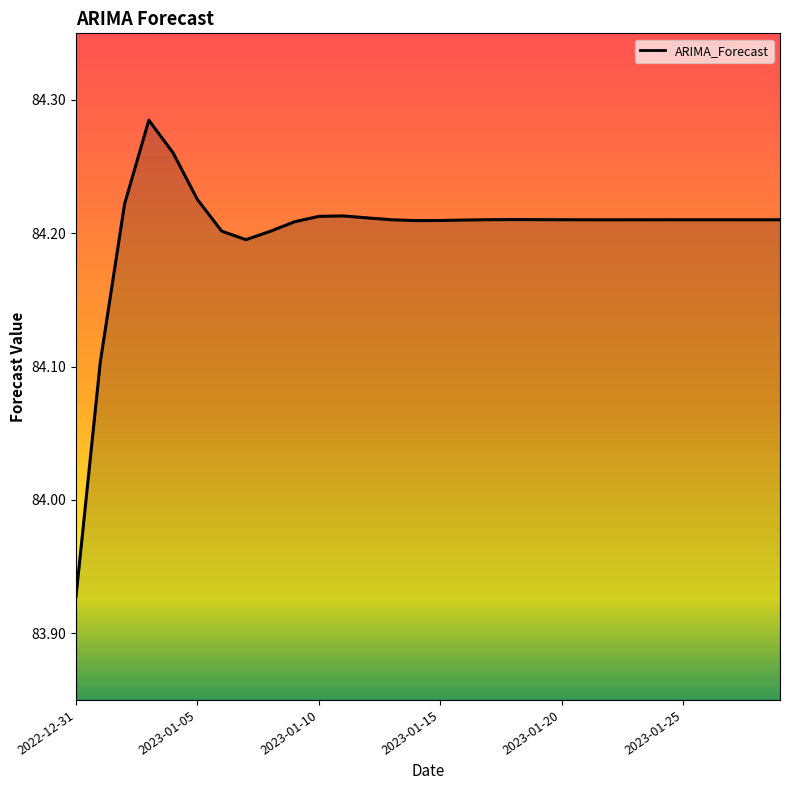

Where is the first local minimum?

2023-01-07